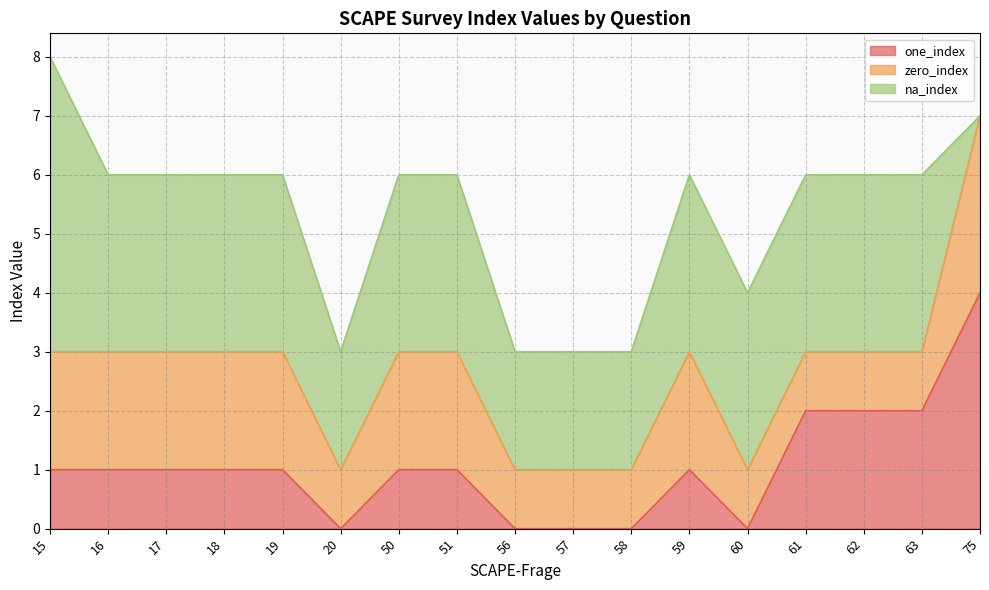

What are all the series names shown in the legend?

one_index, zero_index, na_index